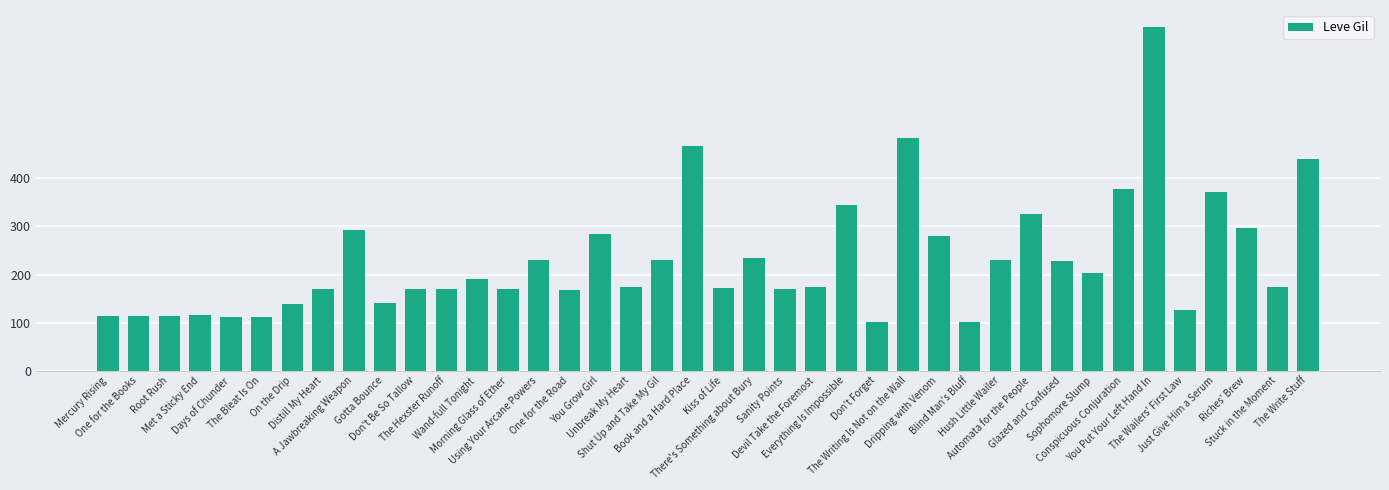

What is the sum of the values at Shut Up and Take My Gil and Hush Little Wailer?

460